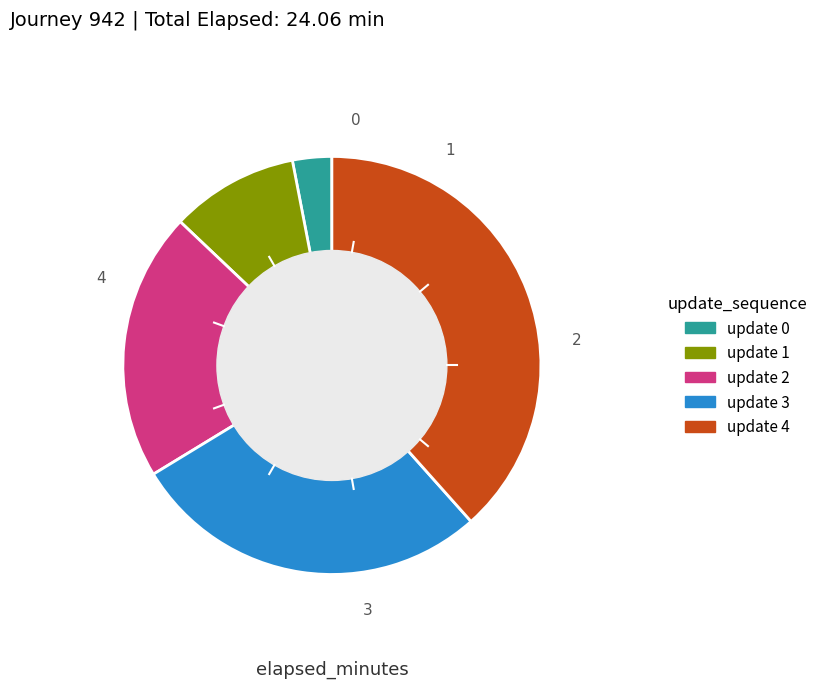

Count the number of slices in the pie.

5